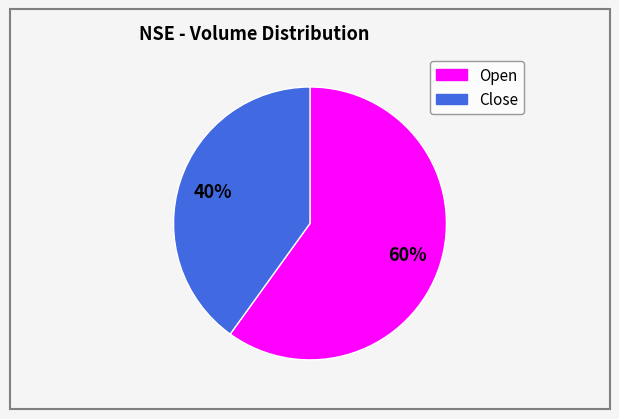

Does any single category account for the majority?

Yes